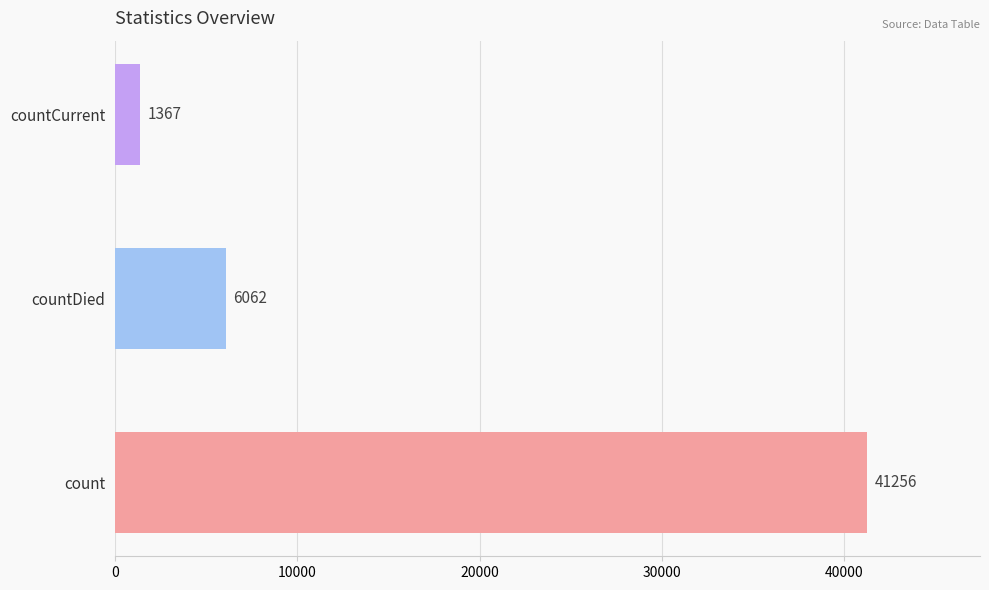

Where is the data nearest to the value 21311?

countDied